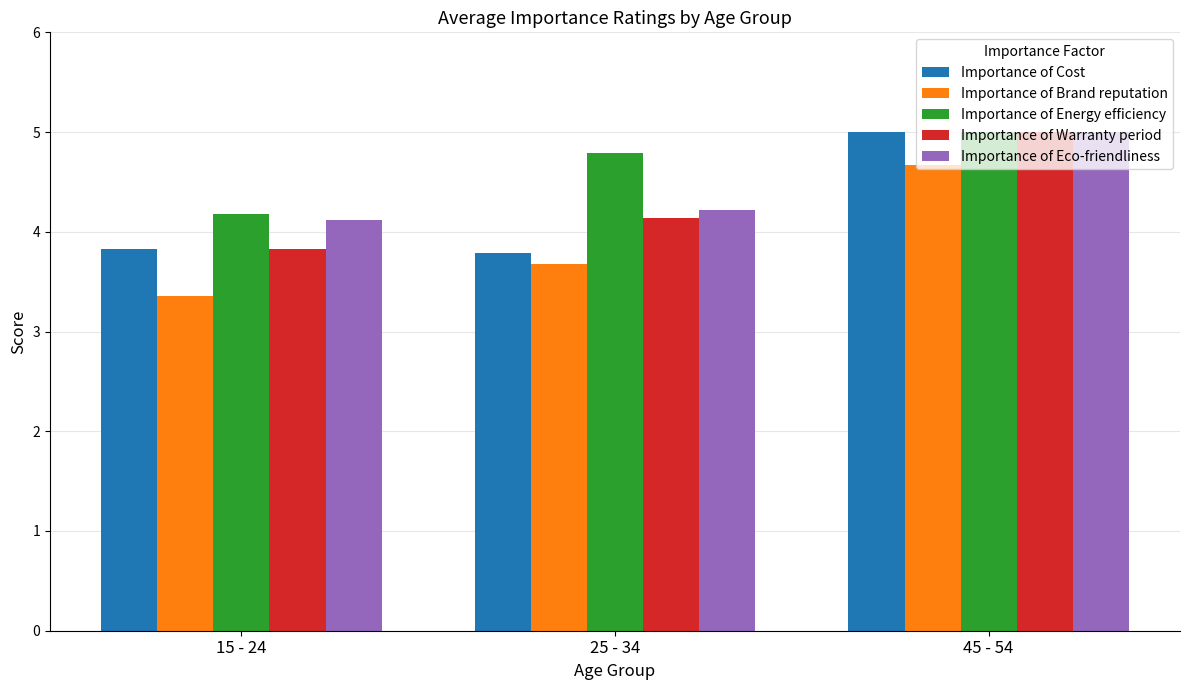

Where is Importance of Eco-friendliness nearest to the value 4?

15 - 24